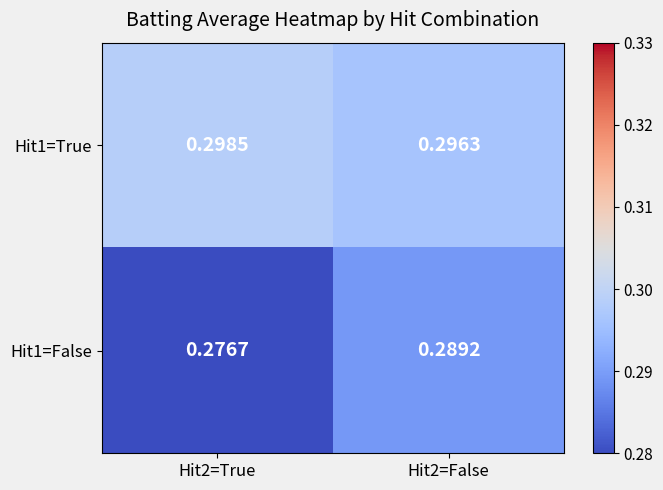

Count the number of data series in this chart.

2